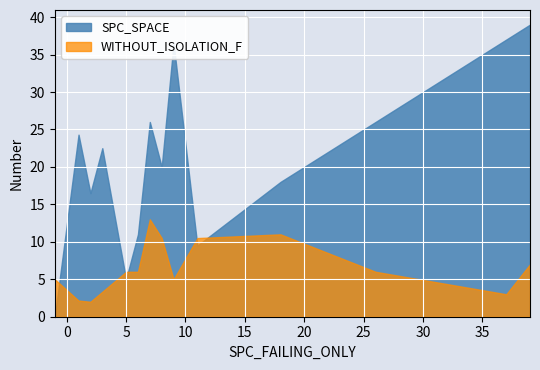

True or false: SPC_SPACE has a value of 9 at 18.

False